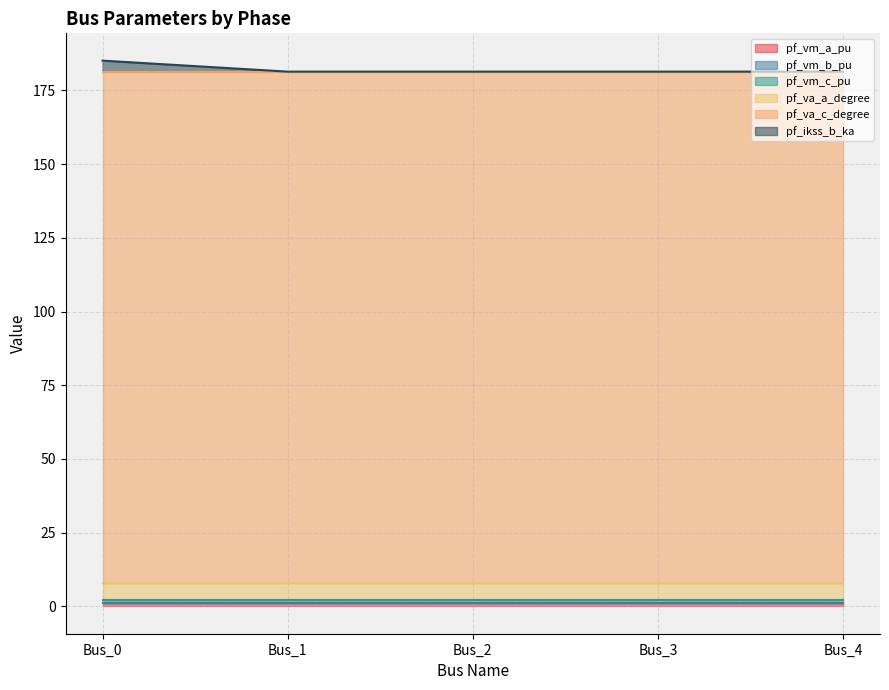

The value of pf_vm_b_pu at Bus_1 is 0.2. True or false?

True